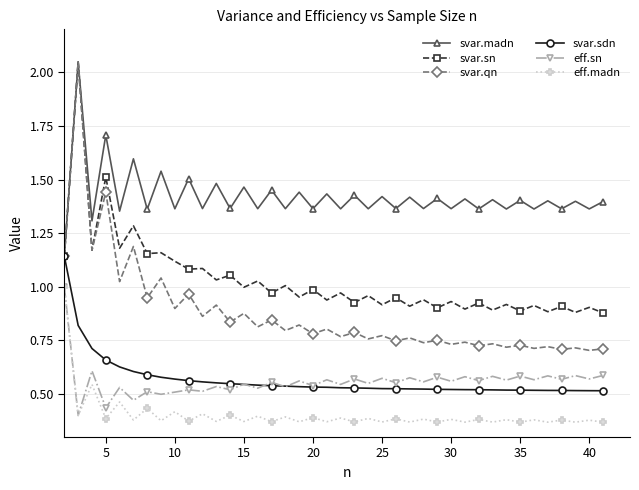

Which series has the largest total across all categories?

svar.madn